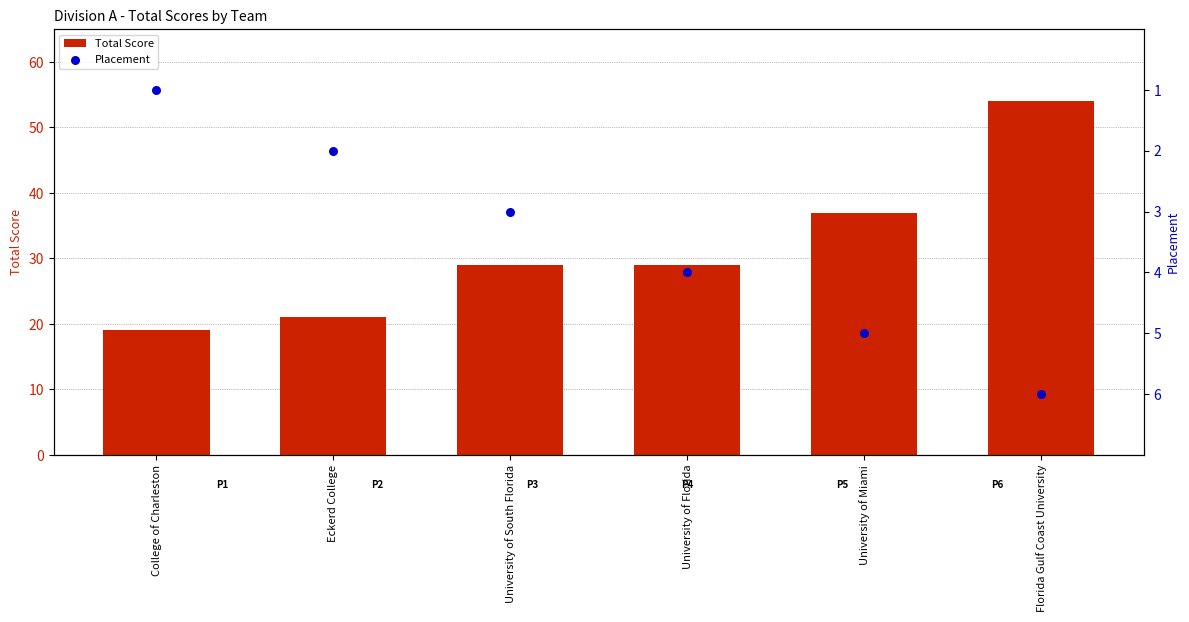

At which category is the sum across all series the highest?

Florida Gulf Coast University